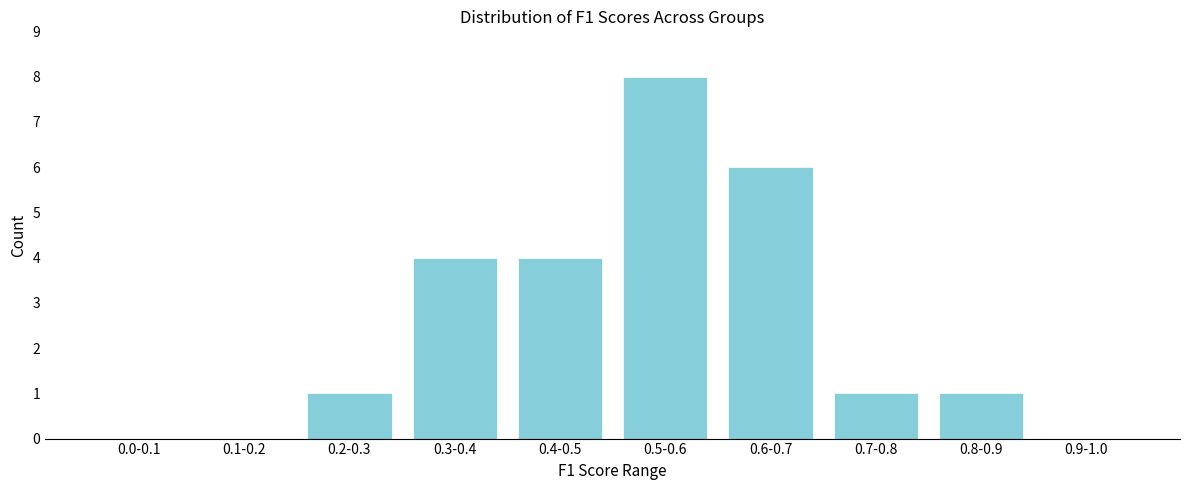

Reading left to right, list all the values displayed in this chart.

0.0-0.1=0	0.1-0.2=0	0.2-0.3=1	0.3-0.4=4	0.4-0.5=4	0.5-0.6=8	0.6-0.7=6	0.7-0.8=1	0.8-0.9=1	0.9-1.0=0